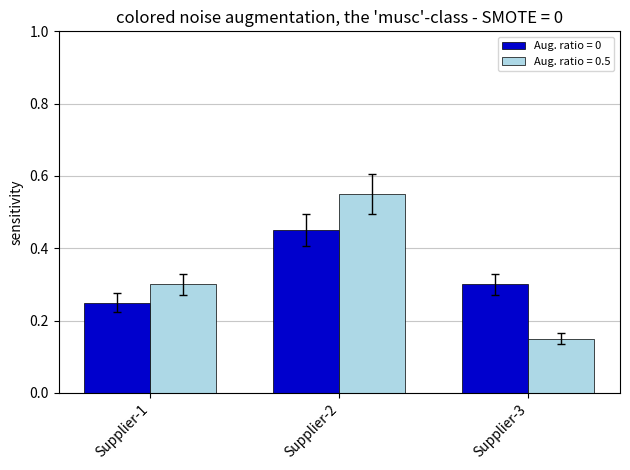

Where is Aug. ratio = 0 nearest to the value 0?

Supplier-1